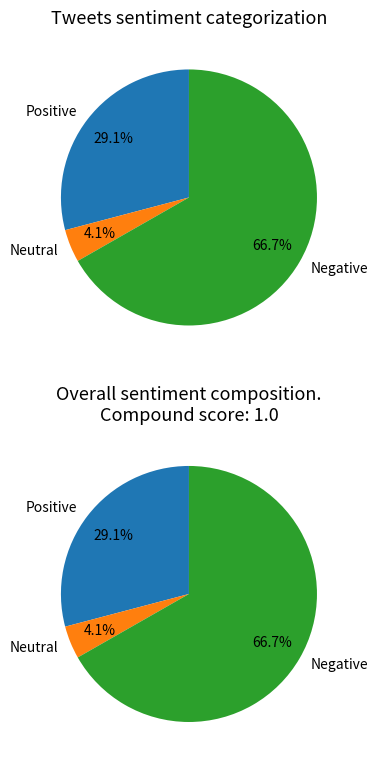

Does 6 represent more than half of the total?

No